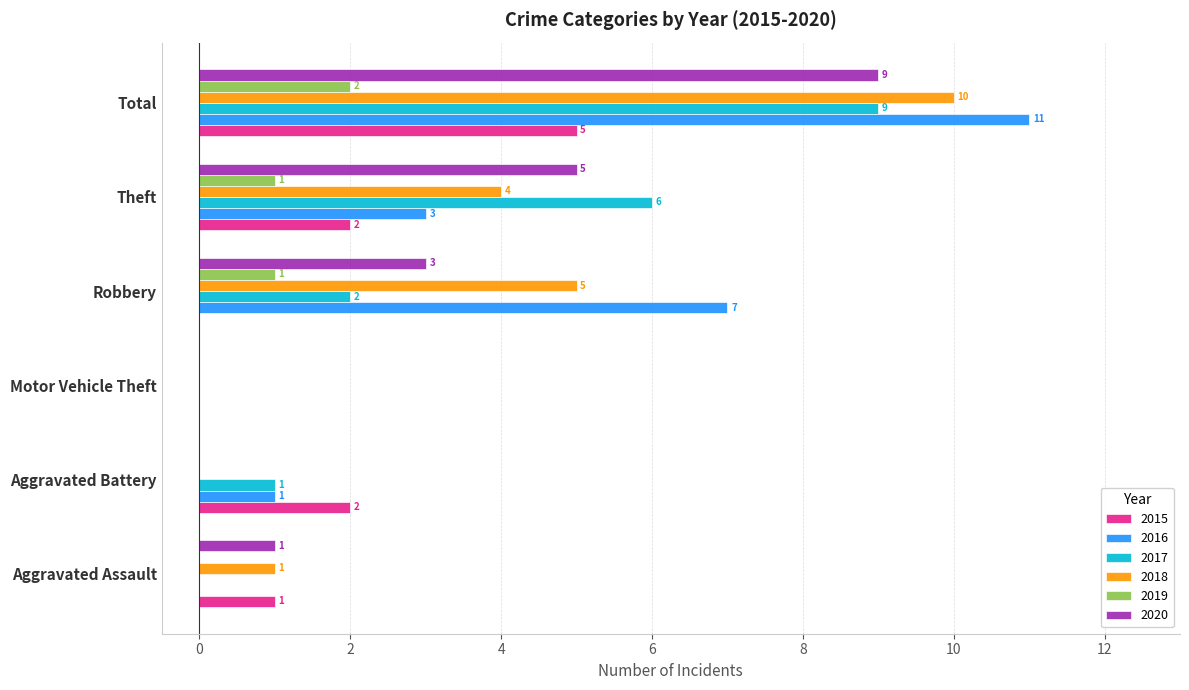

What is the highest value of the 2015 series?

5